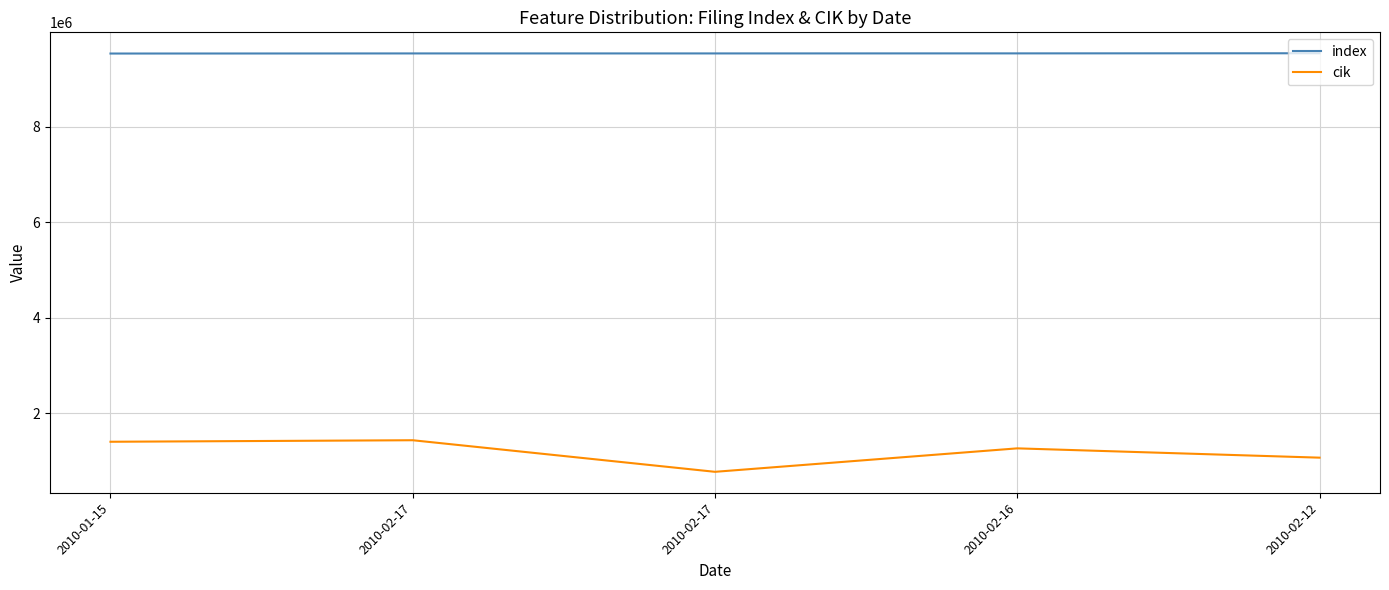

Is this an area chart (filled region under the line)?

No